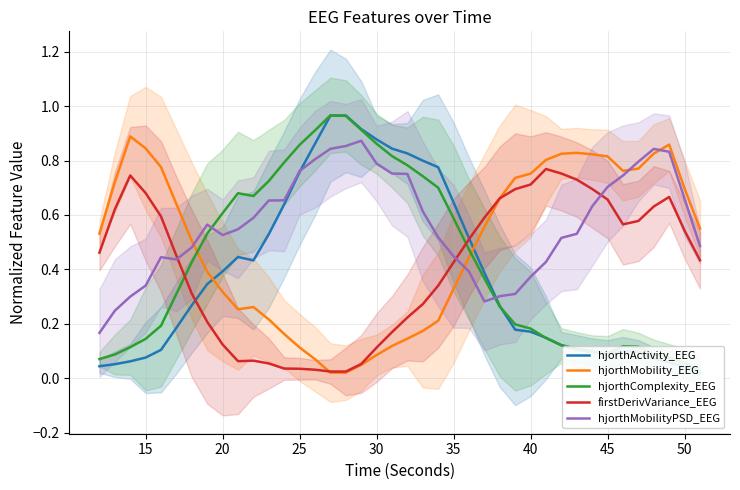

The hjorthMobilityPSD_EEG series shows 1.0 at 45. True or false?

False